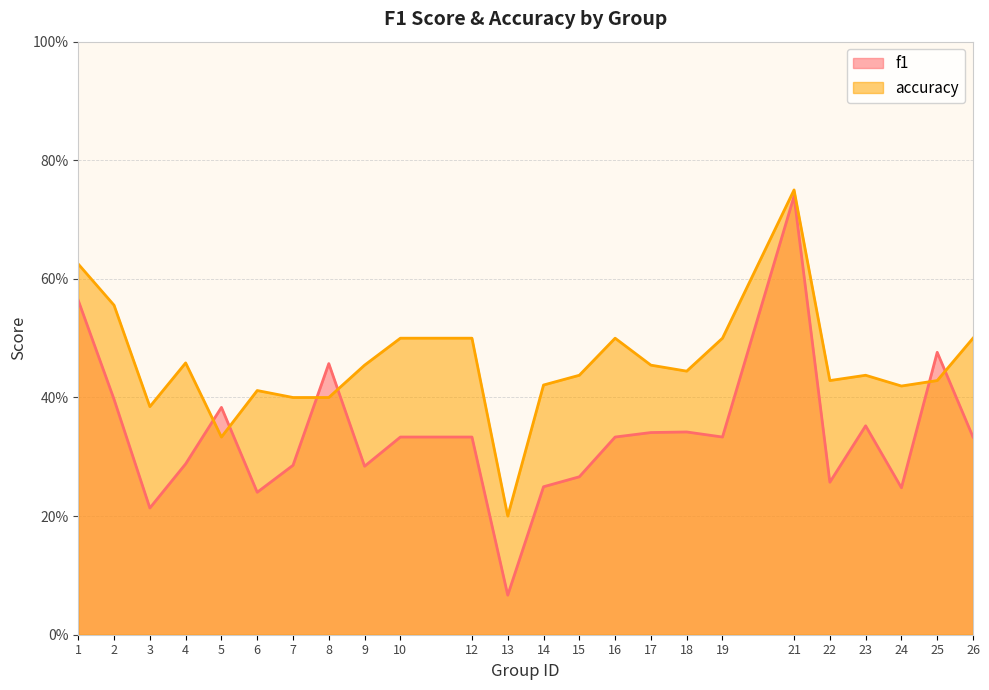

How many data points does each series have?

24